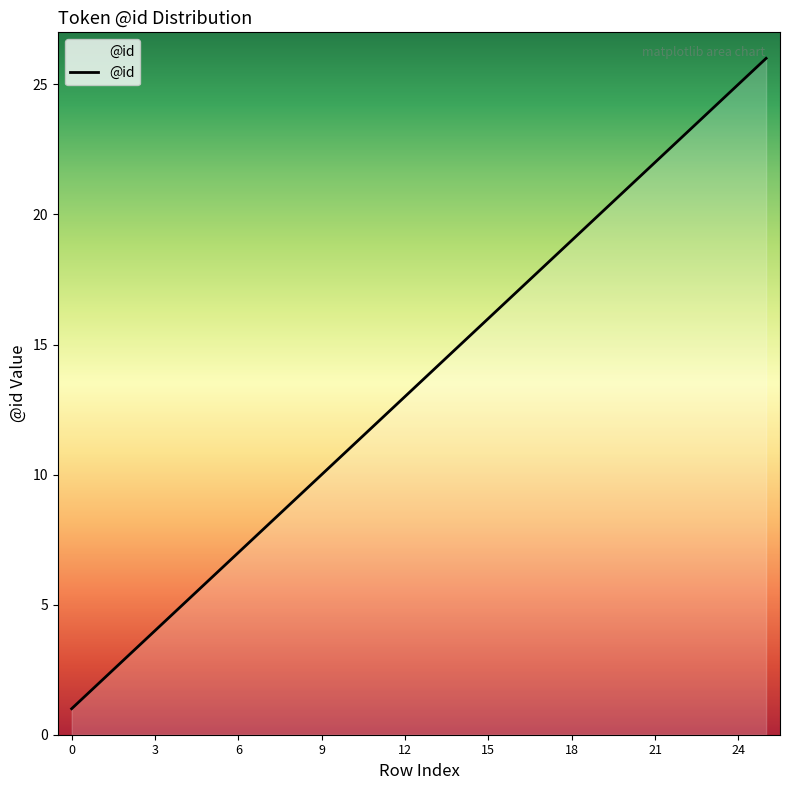

What is the difference between the maximum and minimum values?

25